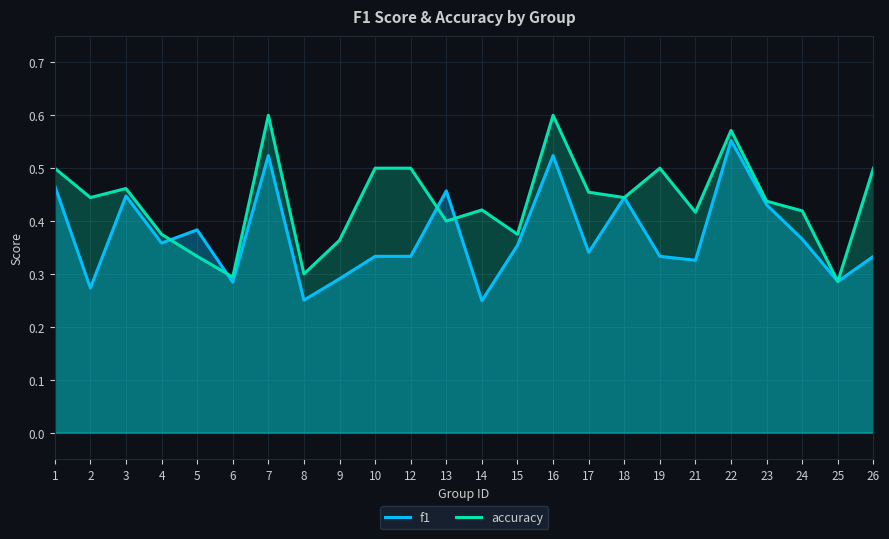

Rank the series by their average value, from lowest to highest.

f1, accuracy